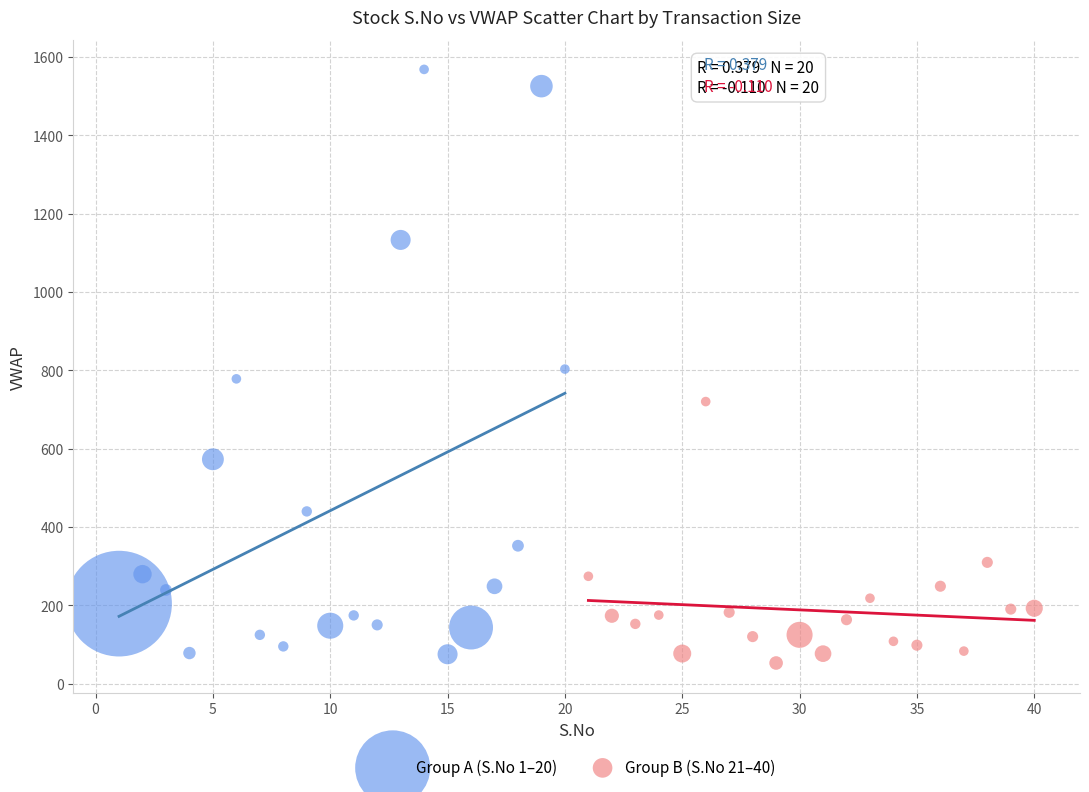

Which series has the largest Y range (max minus min)?

Group A (S.No 1–20)